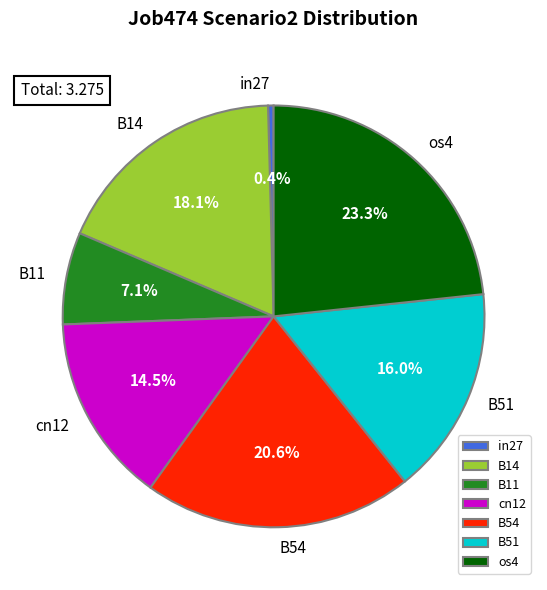

True or false: B54 accounts for 21% of the total.

True